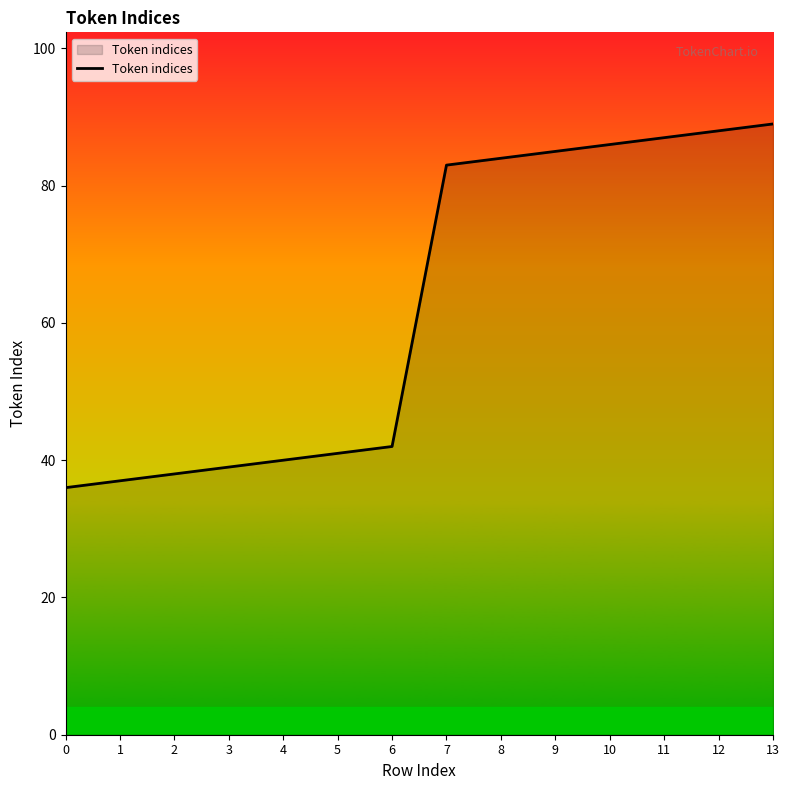

What is the sum of all values?

875